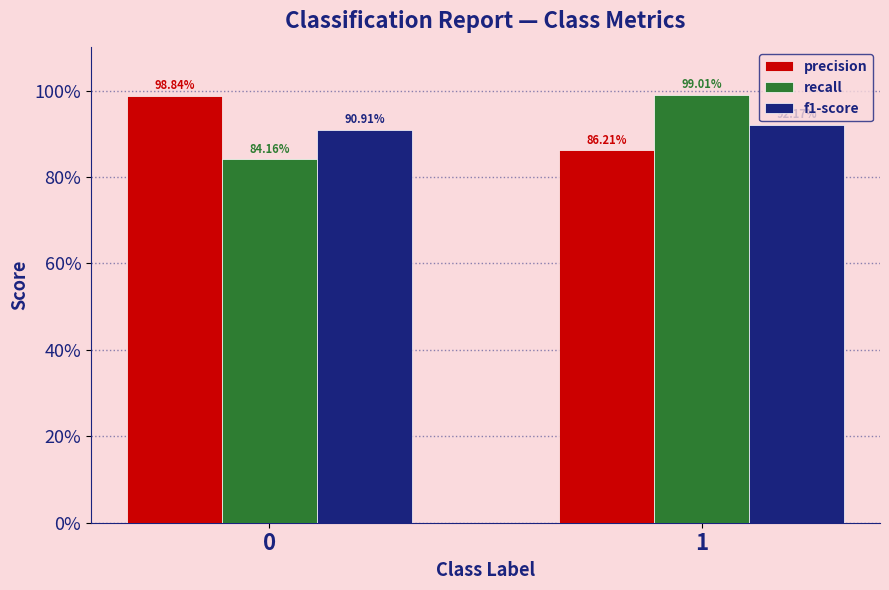

Are the bars grouped side by side (vs. stacked)?

Yes